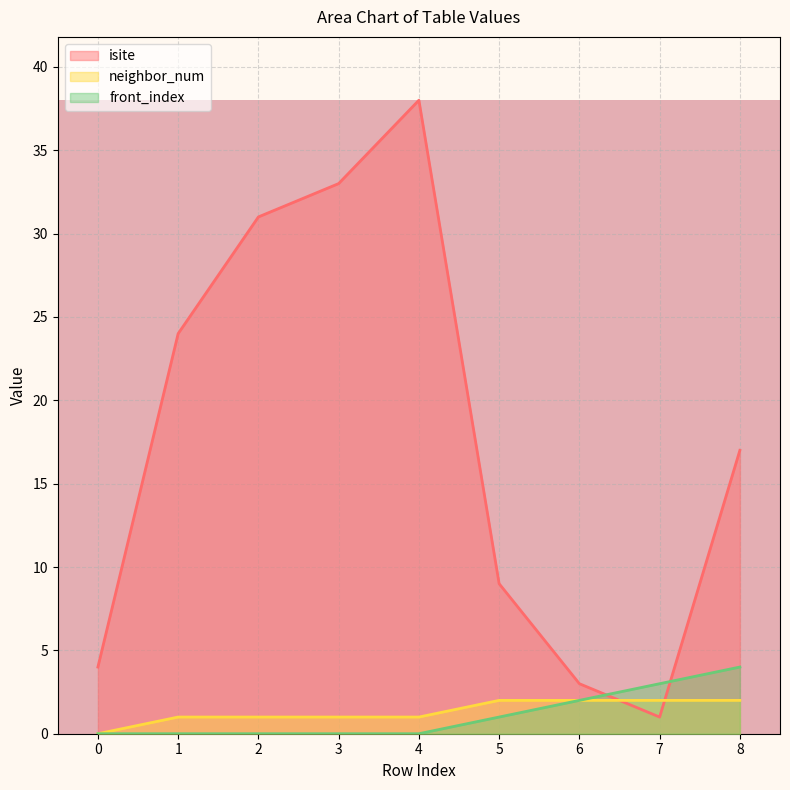

Is it true that isite equals 31 at 2?

True